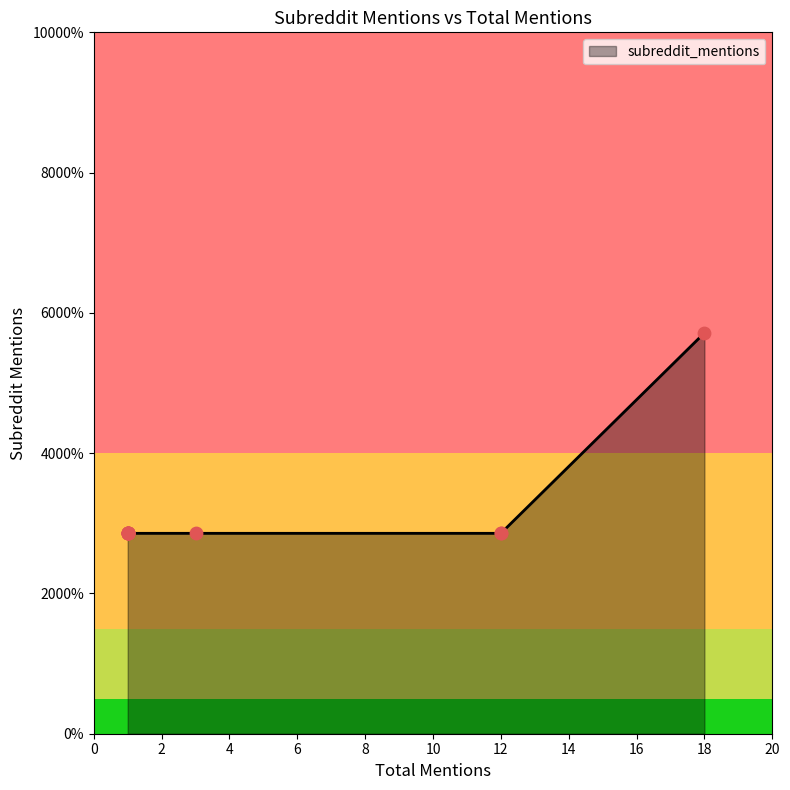

Which has a higher value, 12 or 1?

12